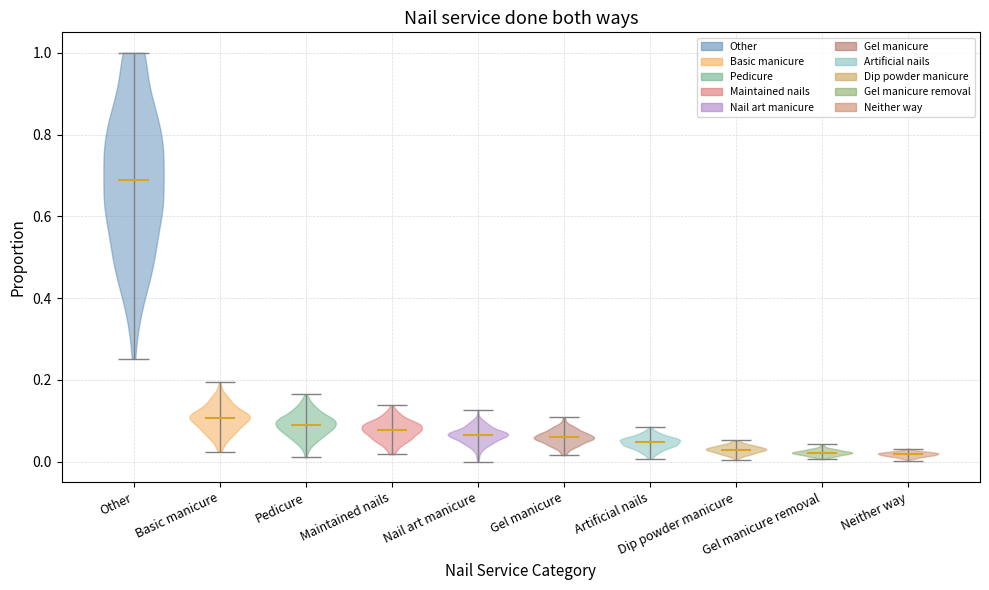

Reading left to right, read every violin against the y-axis: where its median line is, and the lowest and highest points it reaches. The values are not printed on the chart, so give them approximately, as read against the axis.

Other: median line 0.68, lowest point 0.26, highest point 1.00
Basic manicure: median line 0.10, lowest point 0.02, highest point 0.20
Pedicure: median line 0.10, lowest point 0.02, highest point 0.16
Maintained nails: median line 0.08, lowest point 0.02, highest point 0.14
Nail art manicure: median line 0.06, lowest point 0.00, highest point 0.12
Gel manicure: median line 0.06, lowest point 0.02, highest point 0.10
Artificial nails: median line 0.04, lowest point 0.00, highest point 0.08
Dip powder manicure: median line 0.02, lowest point 0.00, highest point 0.06
Gel manicure removal: median line 0.02, lowest point 0.00, highest point 0.04
Neither way: median line 0.02, lowest point 0.00, highest point 0.04